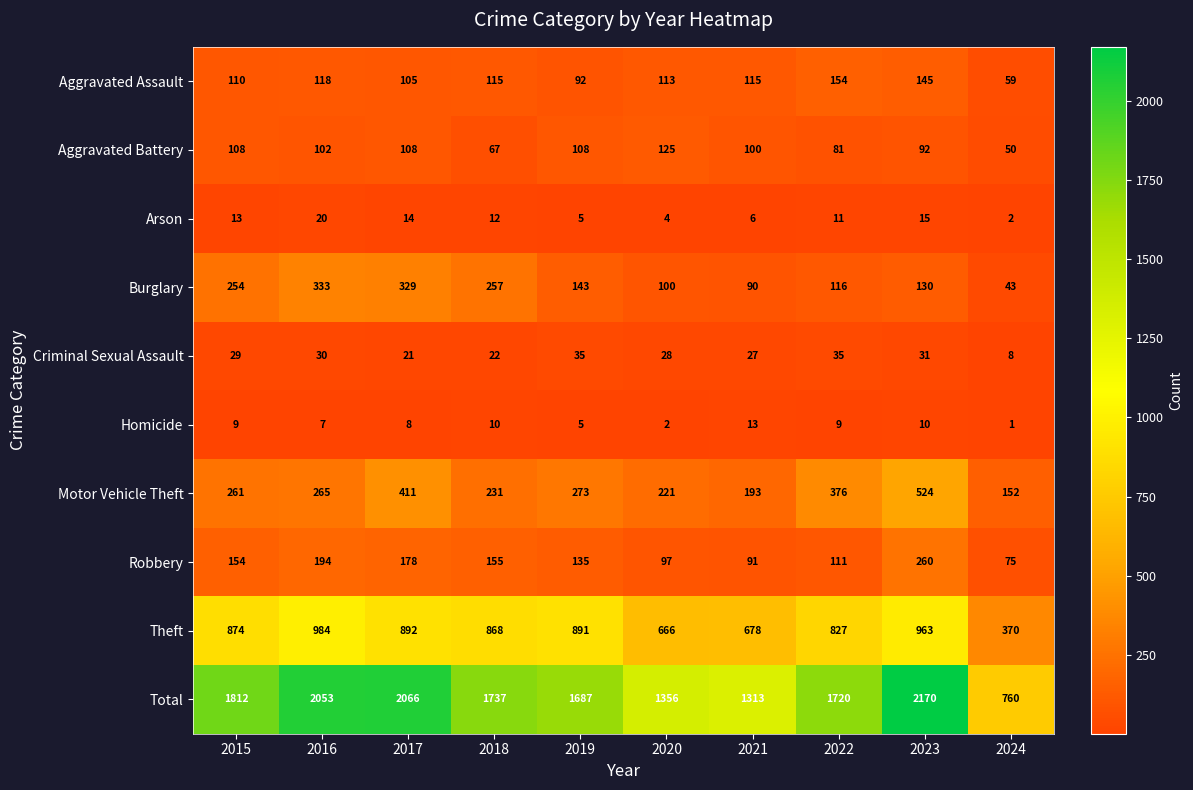

At which label does Total reach its minimum?

2024